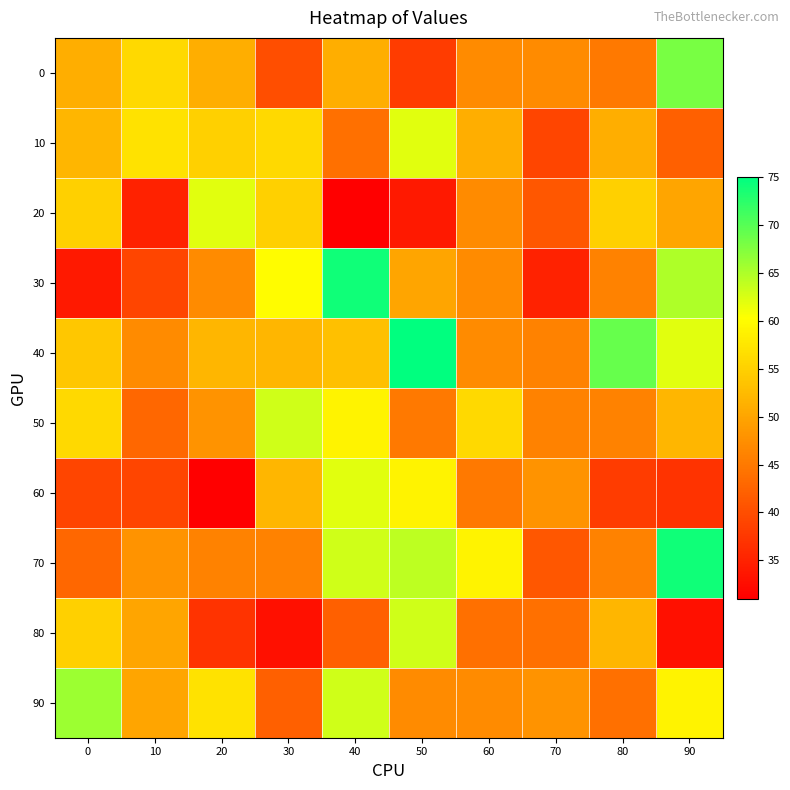

Which series changed the most between 50 and 80?

20